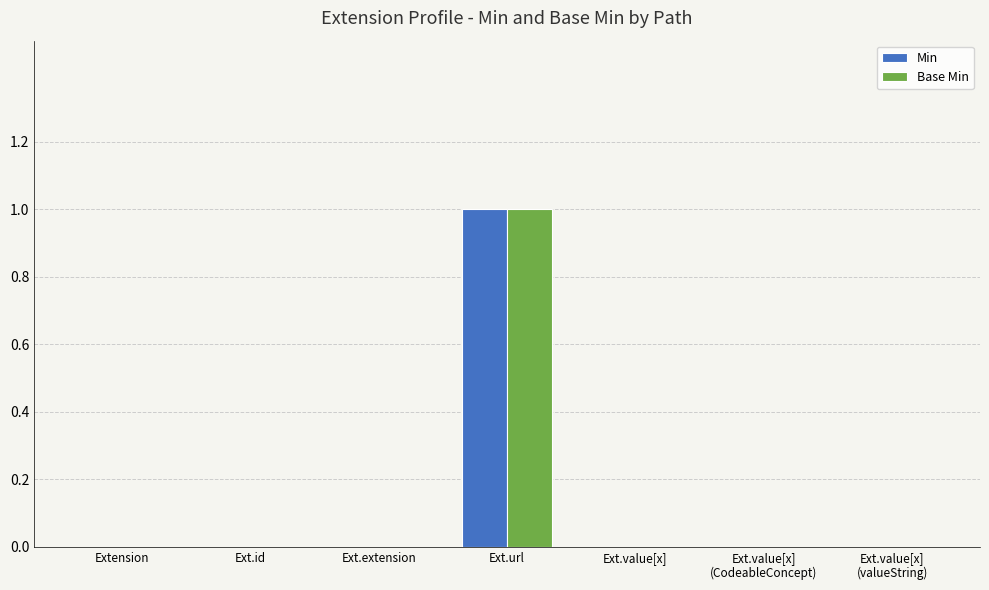

Which category has the highest value across all series?

Ext.url